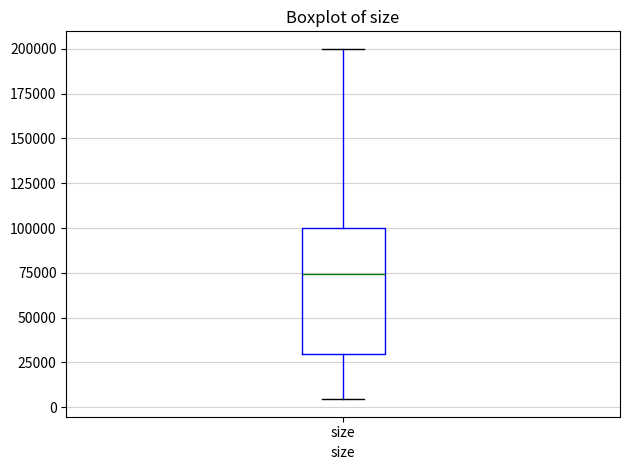

Where is the lower edge of the box for size on the y-axis? The values are not printed on the chart, so give them approximately, as read against the axis.

30000